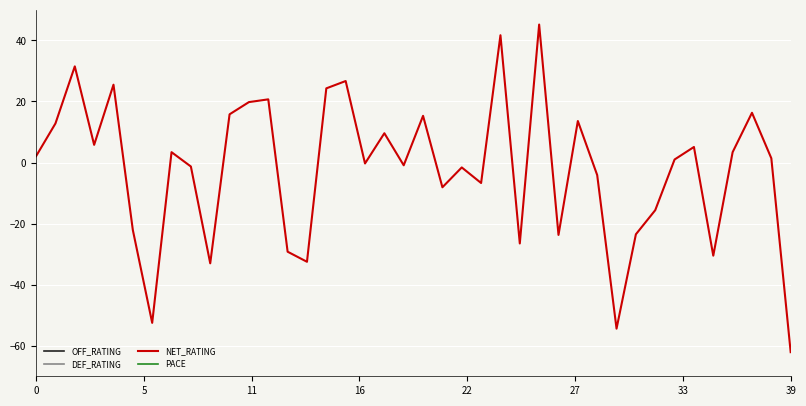

How many values in the NET_RATING series exceed 1?

20